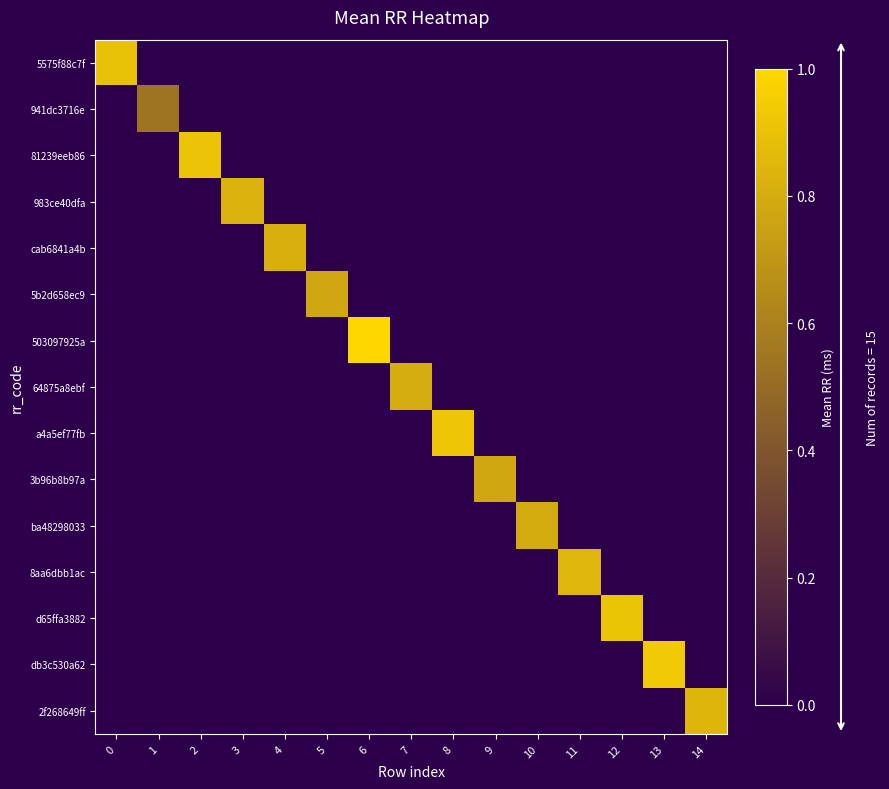

Which series has the largest range (max minus min)?

503097925a